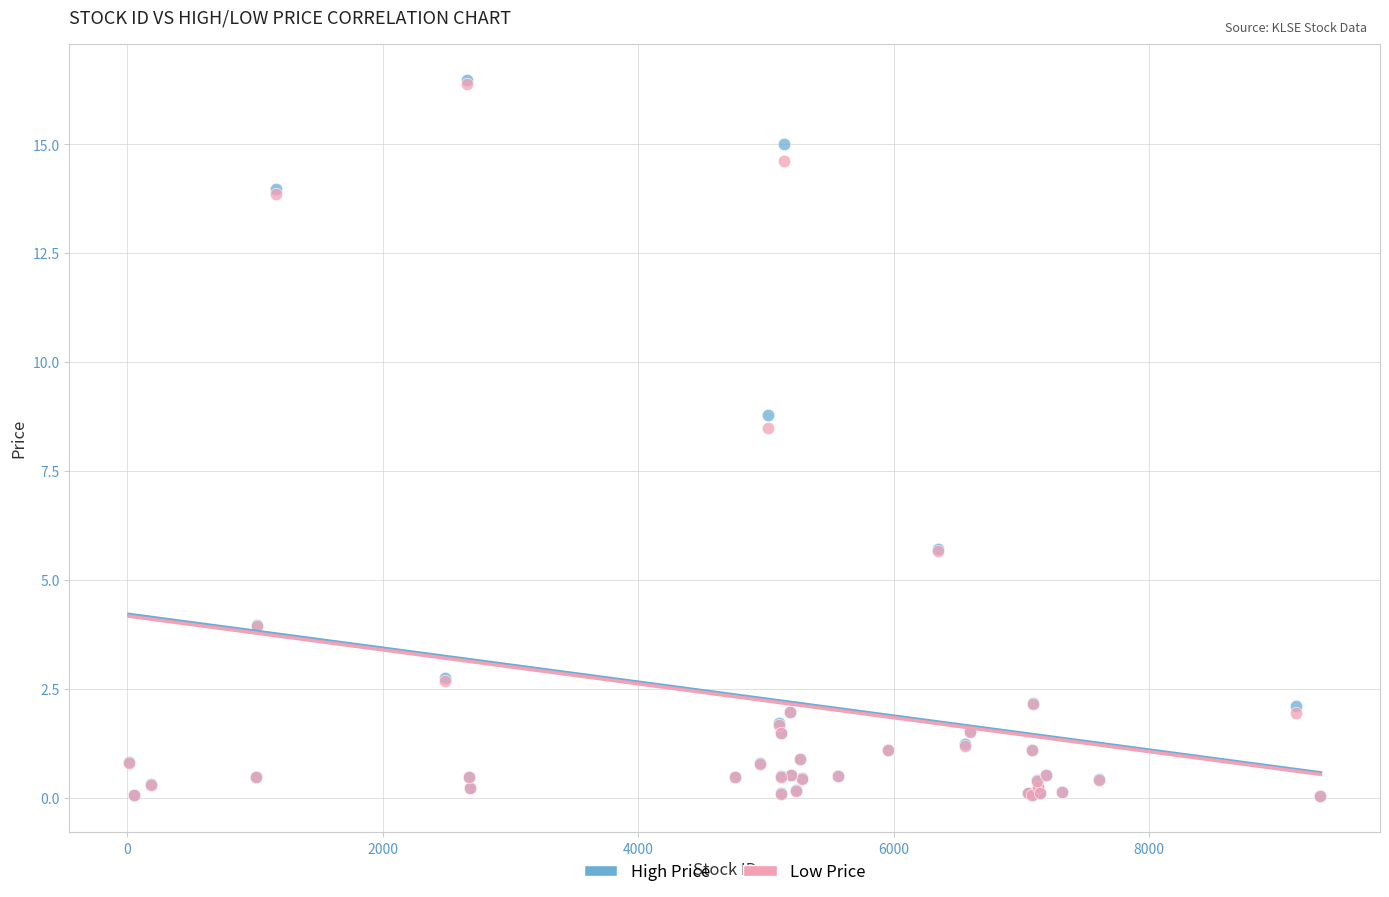

In the High Price series, what Y value is closest to 8?

8.8